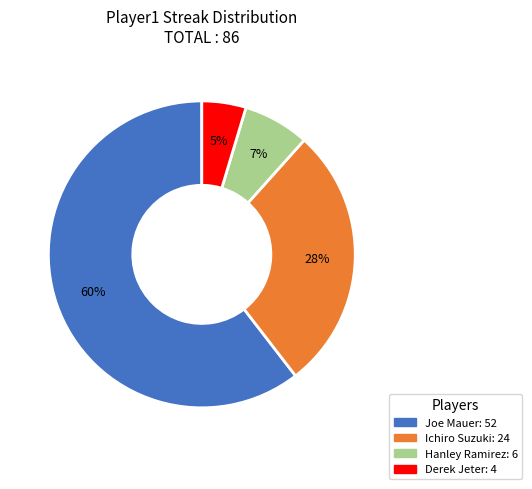

Is there a majority slice in this chart?

Yes